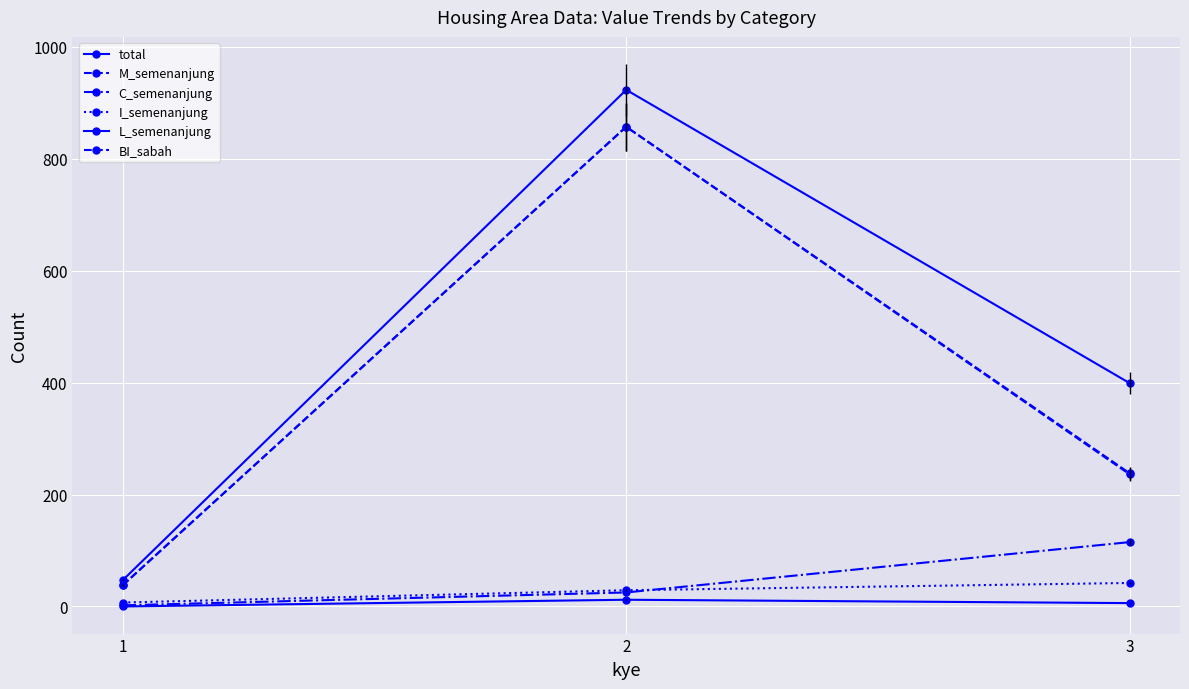

Rank the categories by BI_sabah value from highest to lowest.

2, 3, 1